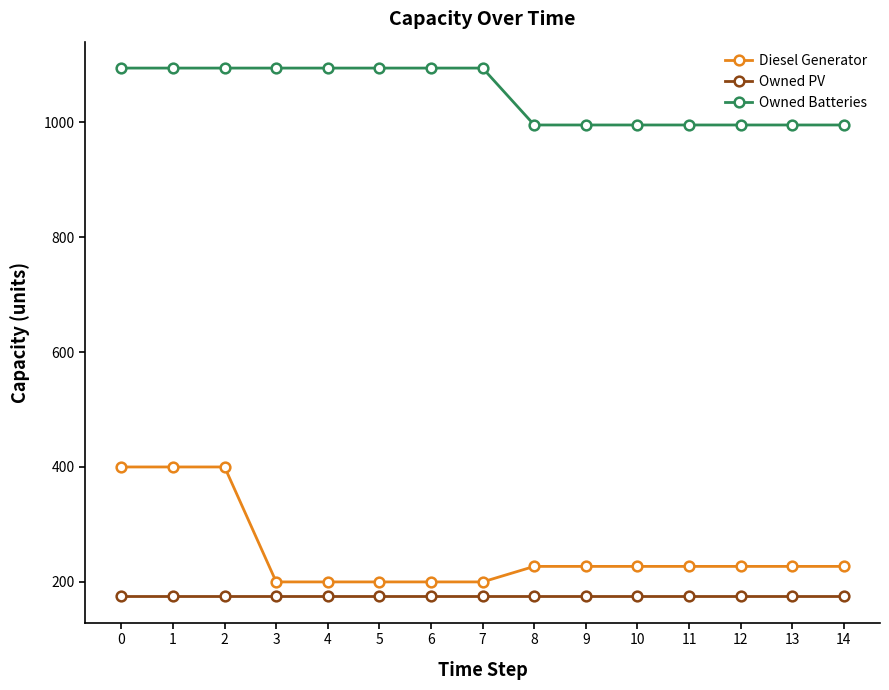

Is it true that Diesel Generator equals 153 at 0?

False